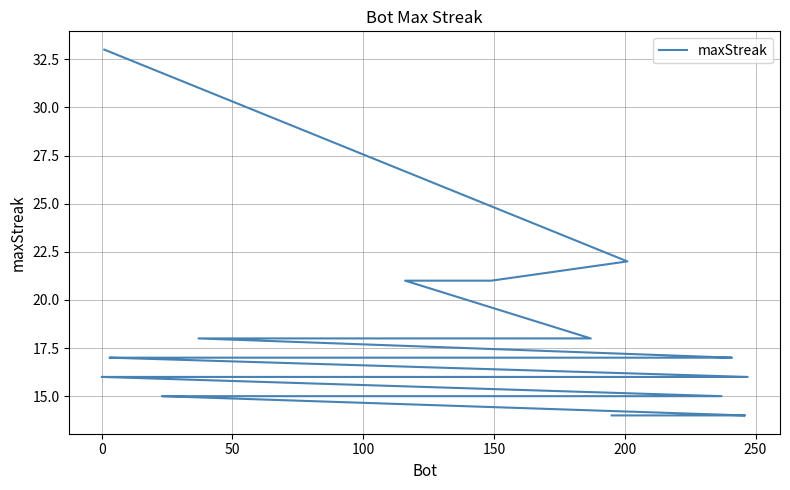

True or false: the data shows 22 at 17.

False